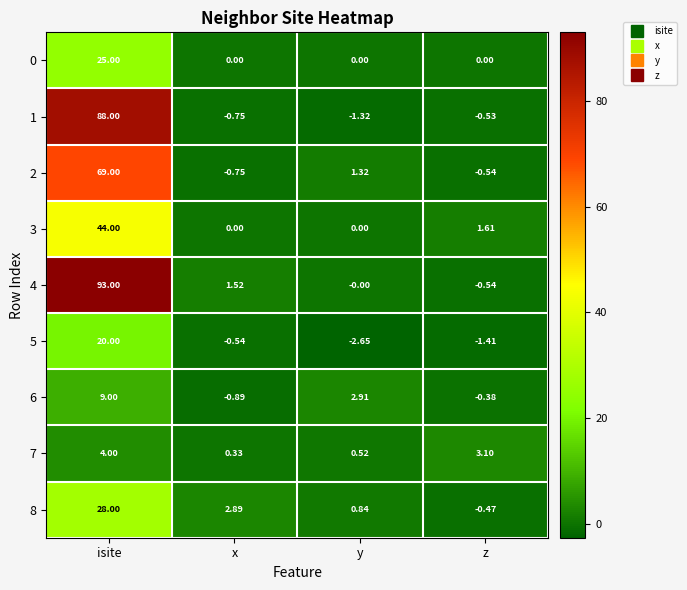

Which category has the lowest value across all series?

y